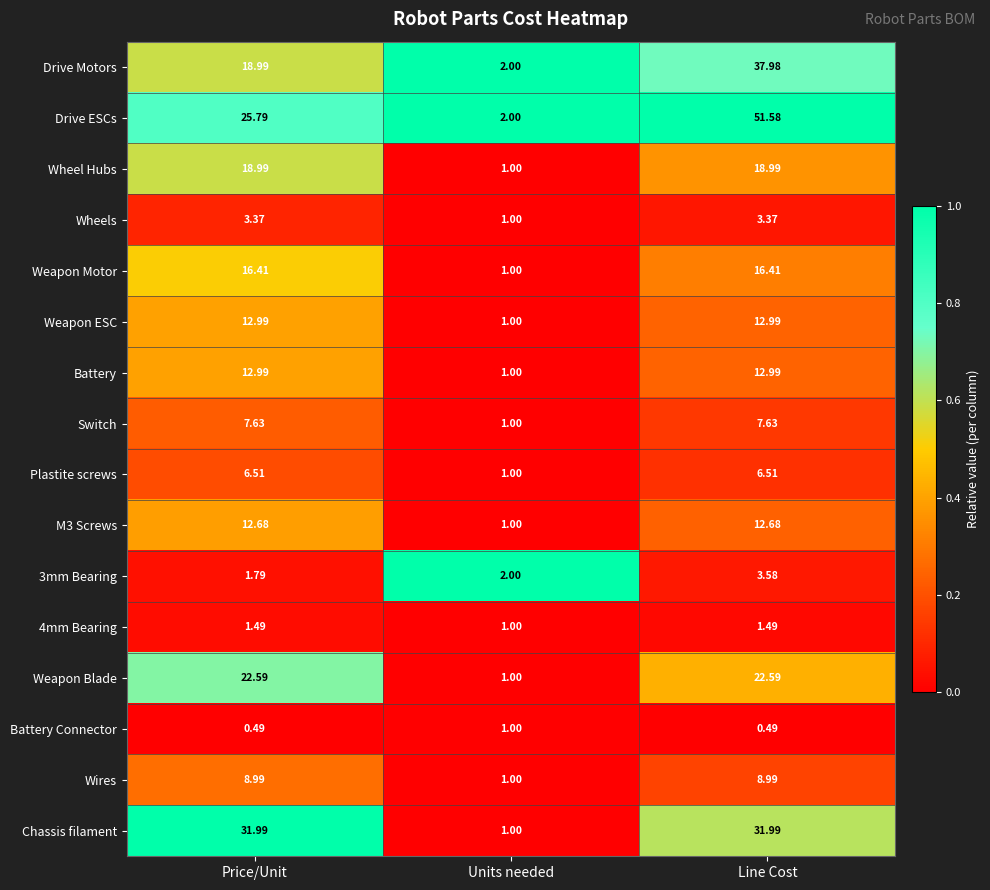

At which category is the sum across all series the highest?

Line Cost